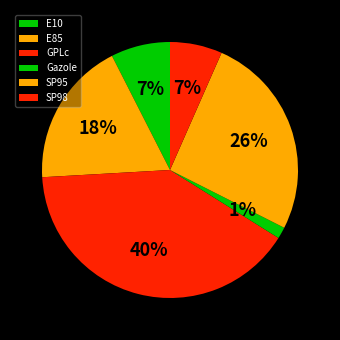

Which category has the smallest portion of the pie?

Gazole